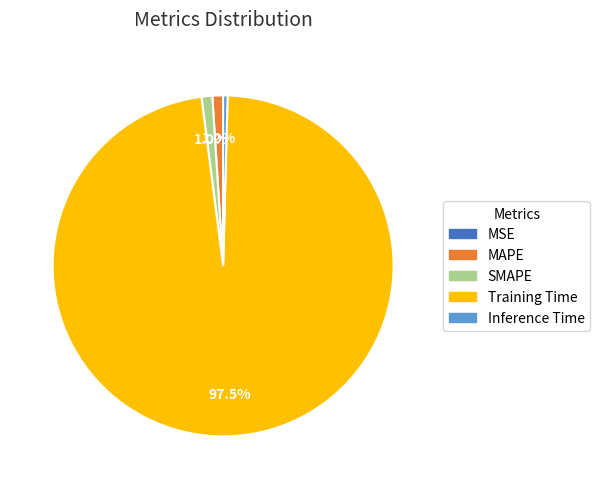

What percentage is the SMAPE slice, to the nearest percent?

1%